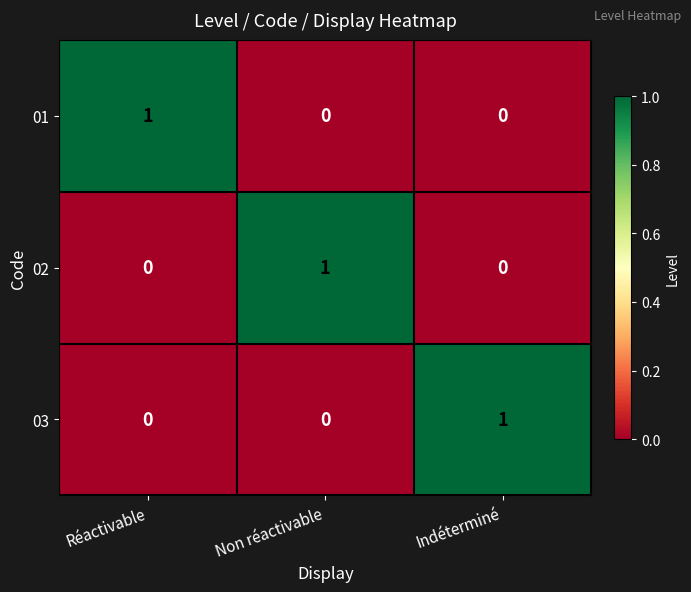

Is it true that 03 equals -1 at Non réactivable?

False